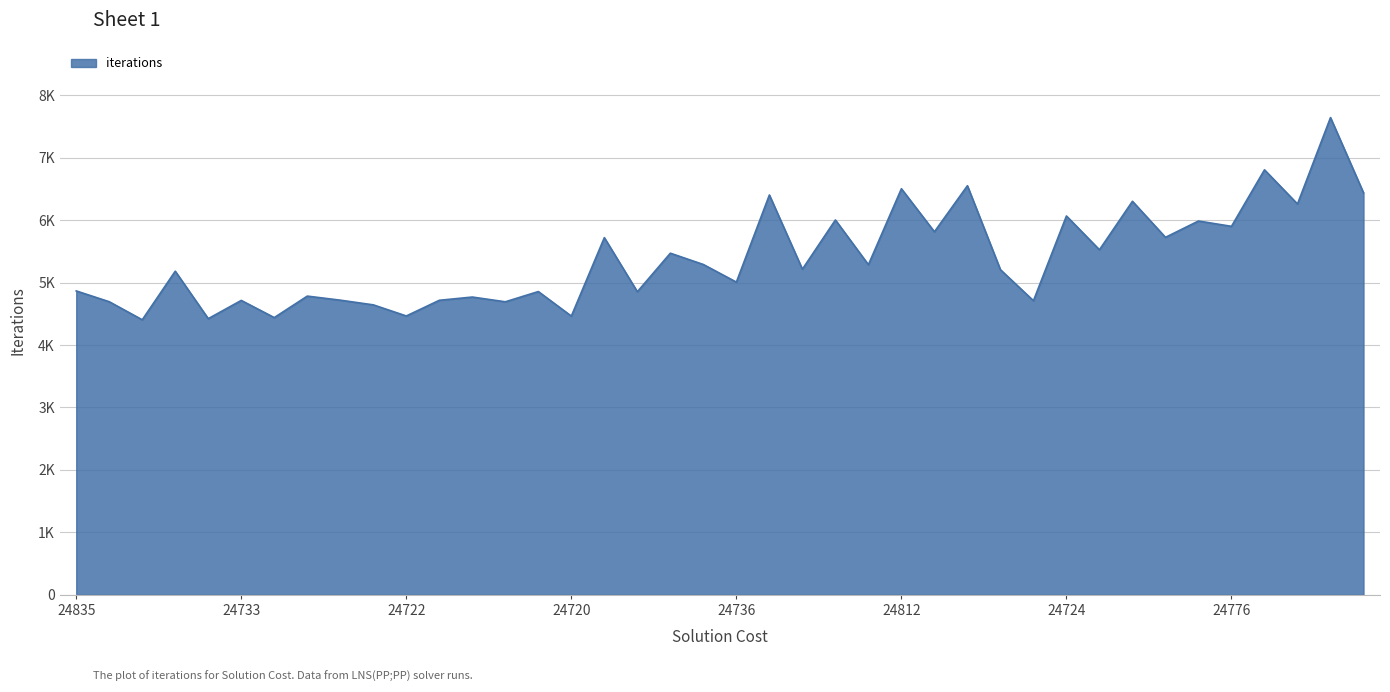

What is the difference between the maximum and minimum values?

3237